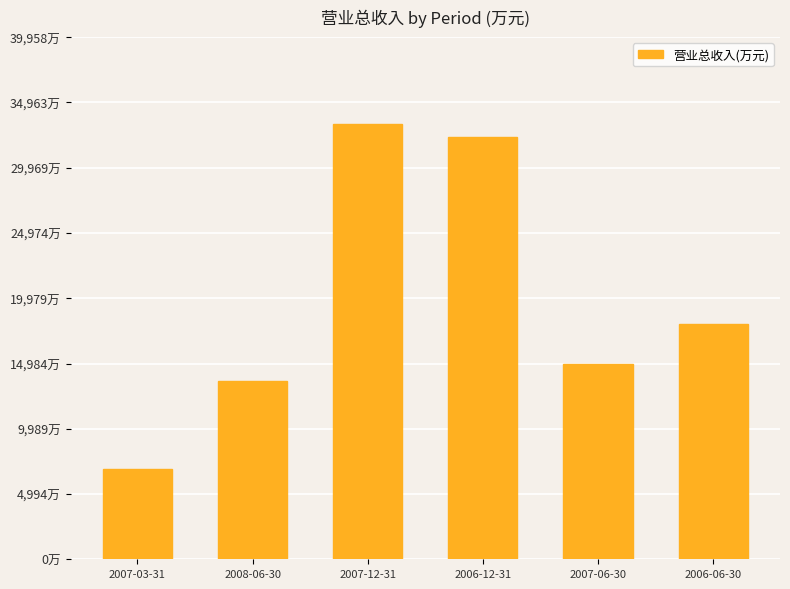

What is the sum of all values?

119177